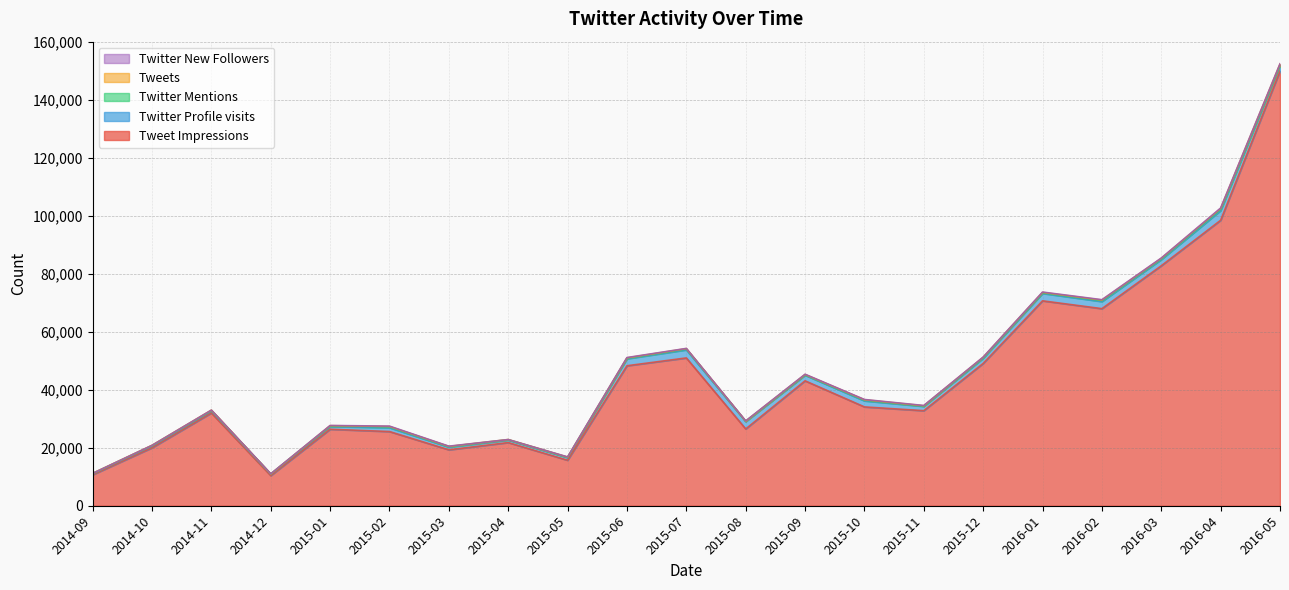

Reading right to left, extract all data points from this chart.

Tweet Impressions: 150000	98500	82800	68000	70700	49100	32800	34100	43100	26500	51000	48300	15700	21800	19300	25600	26400	10400	32000	20000	10700
Twitter Profile visits: 1907	3335	2136	2451	2554	1789	1480	2086	1931	2548	2794	2413	908	871	927	1335	927	495	694	610	340
Twitter Mentions: 186	492	290	354	230	218	123	252	142	90	294	213	122	119	179	316	214	53	180	167	90
Tweets: 317	255	147	176	138	125	105	138	119	58	133	106	52	45	65	107	92	25	111	69	41
Twitter New Followers: 82	144	100	113	109	66	84	87	81	77	58	101	61	7	82	118	59	53	15	0	0